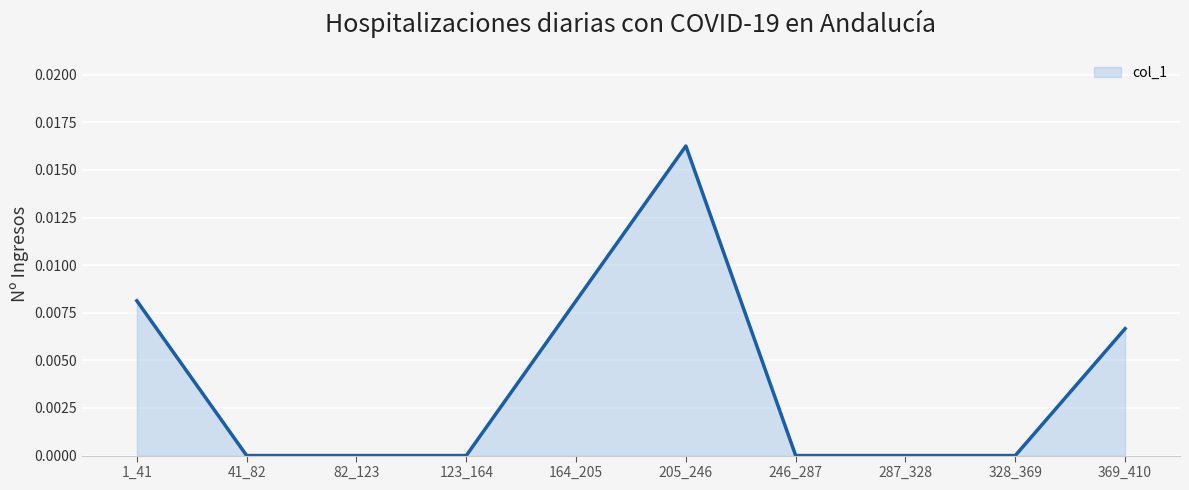

Between 1_41 and 123_164, which is larger?

1_41